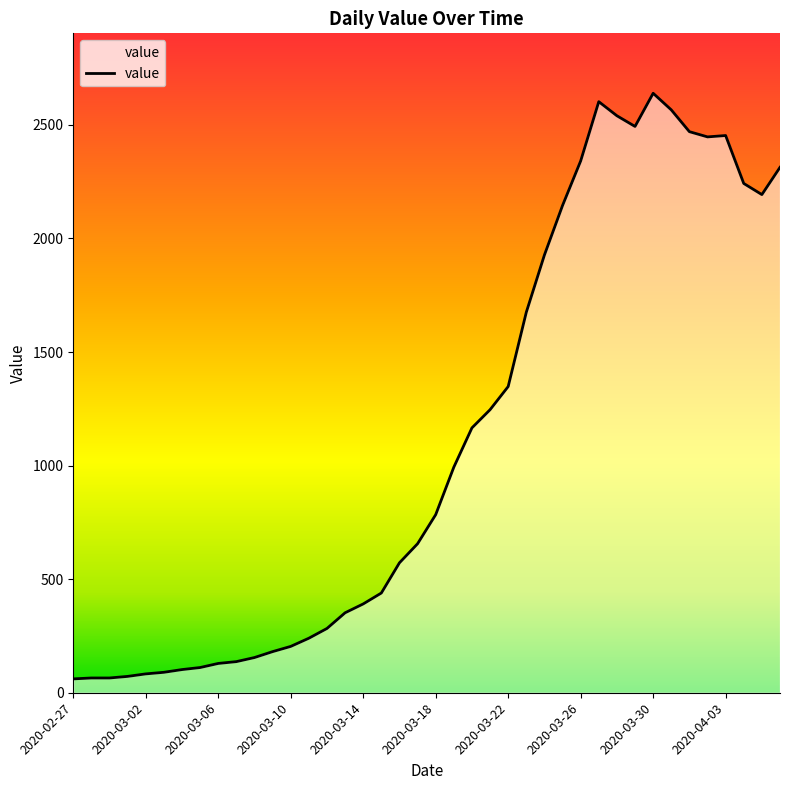

What is the greatest value displayed?

2639